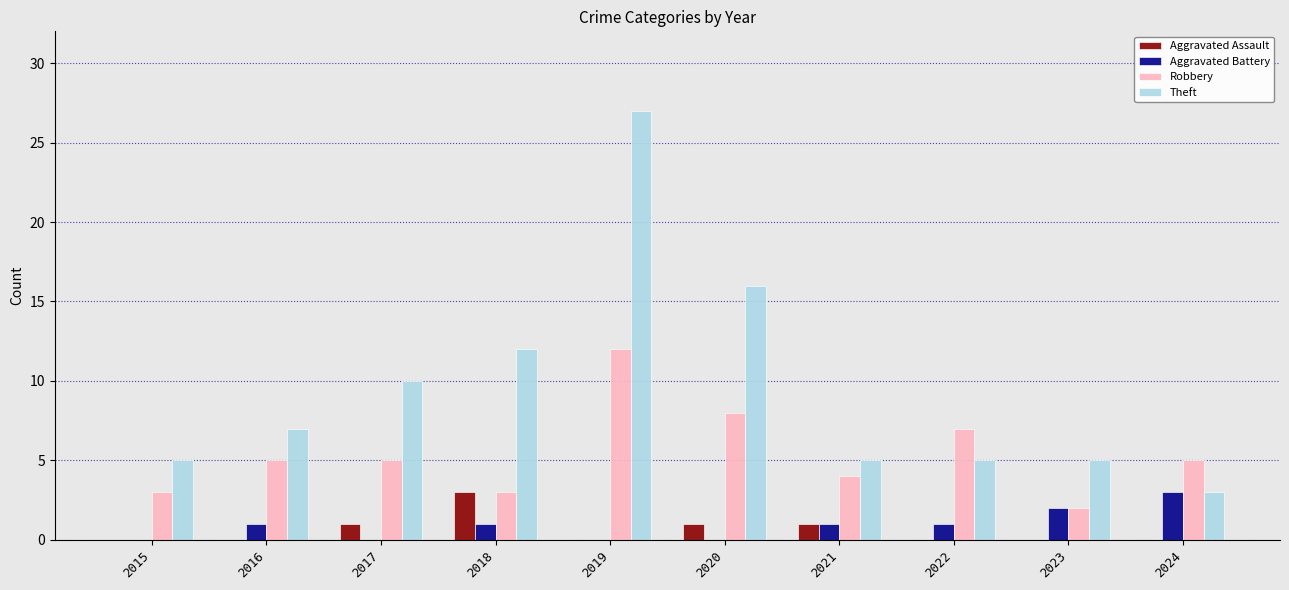

What is the average value of the Aggravated Battery series?

1